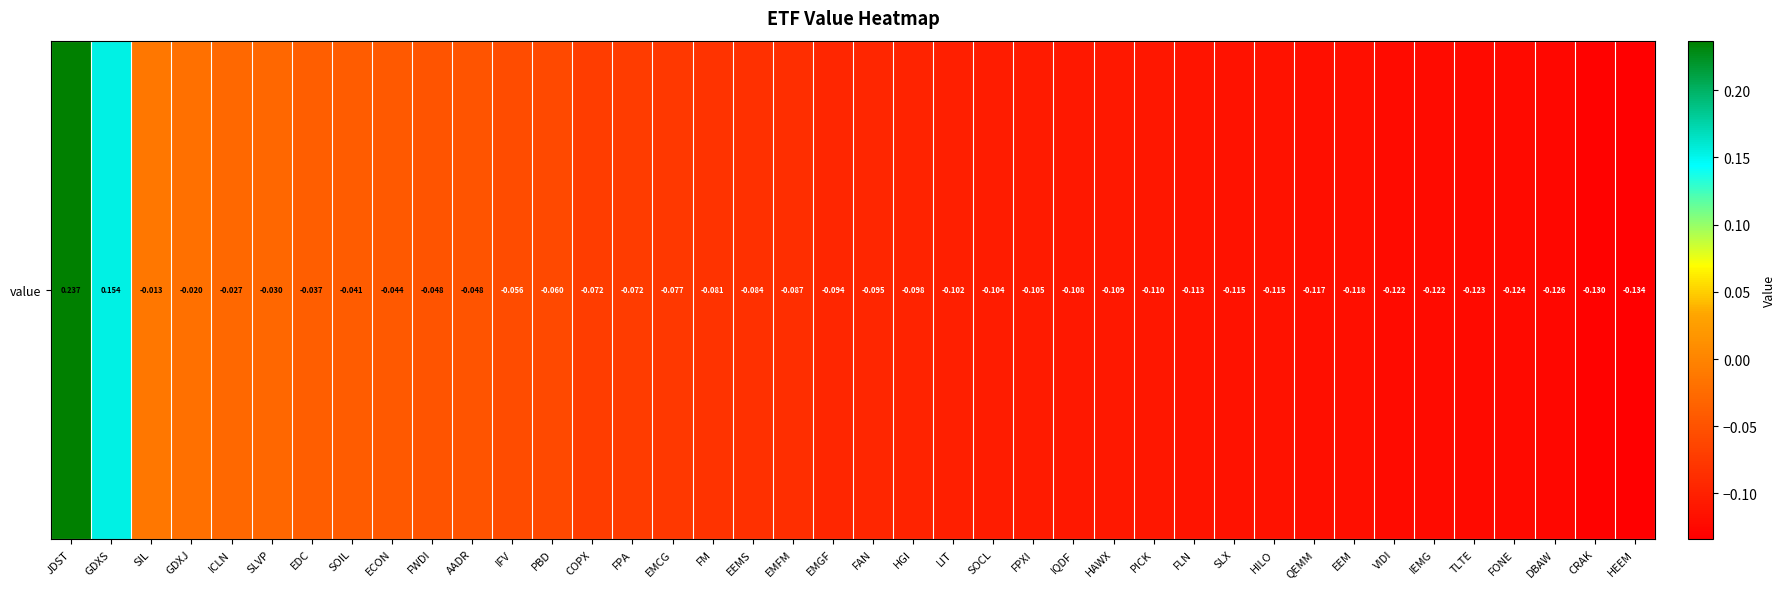

Count the number of data series in this chart.

1